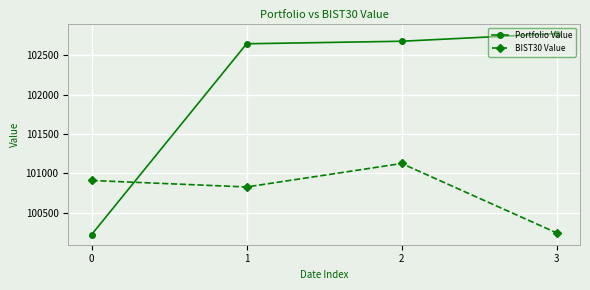

True or false: Portfolio Value and BIST30 Value intersect in this chart.

True